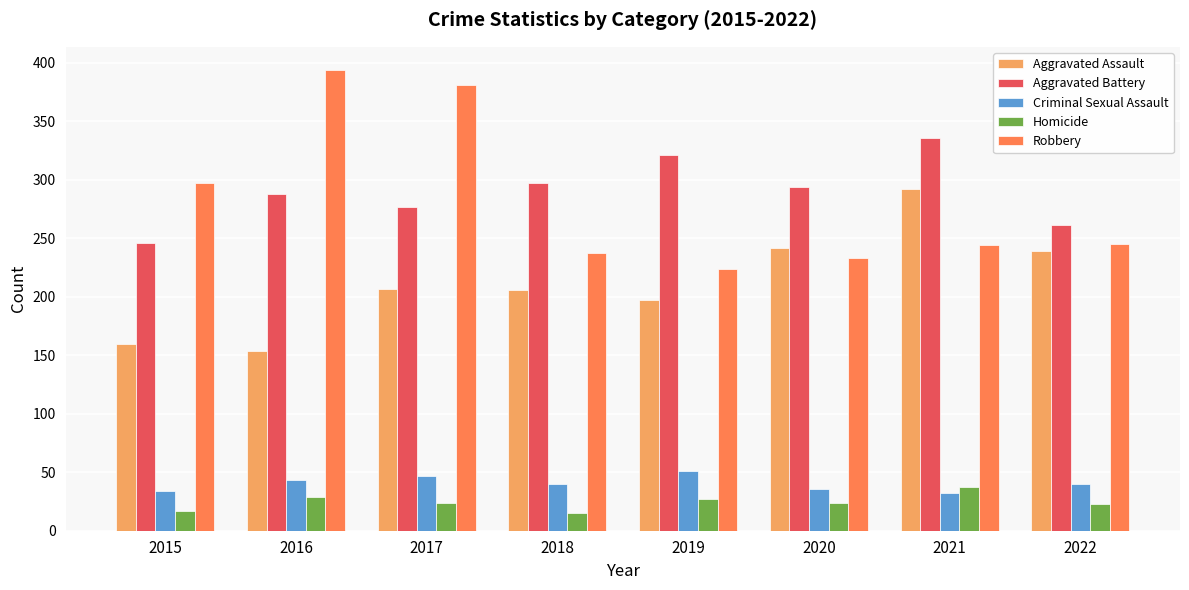

True or false: Homicide has a value of 27 at 2019.

True